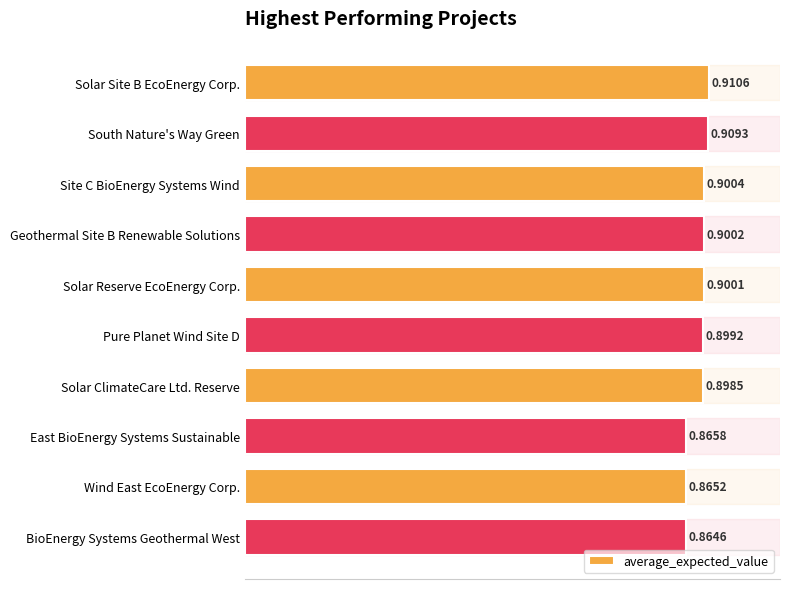

At which label is the value closest to 0?

BioEnergy Systems Geothermal West